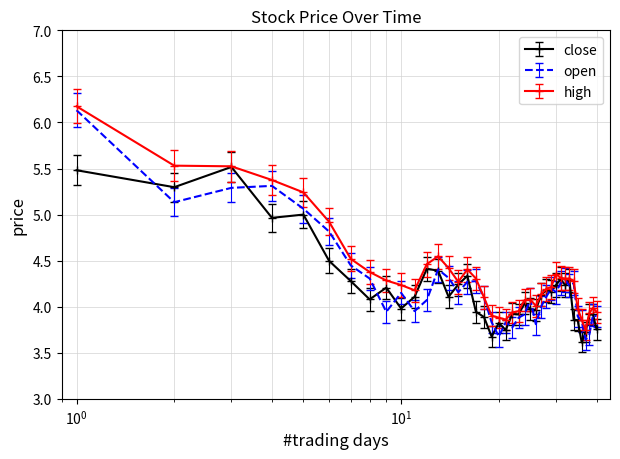

What is the maximum value shown in the chart?

6.2